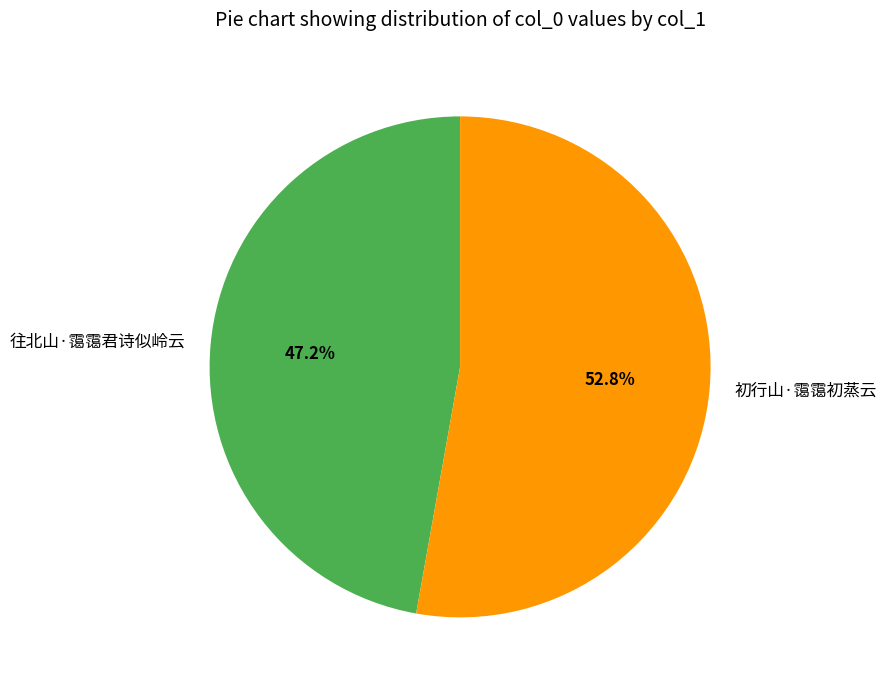

To the nearest percent, what is the difference between the 初行山·霭霭初蒸云 and 往北山·霭霭君诗似岭云 slice percentages?

6%